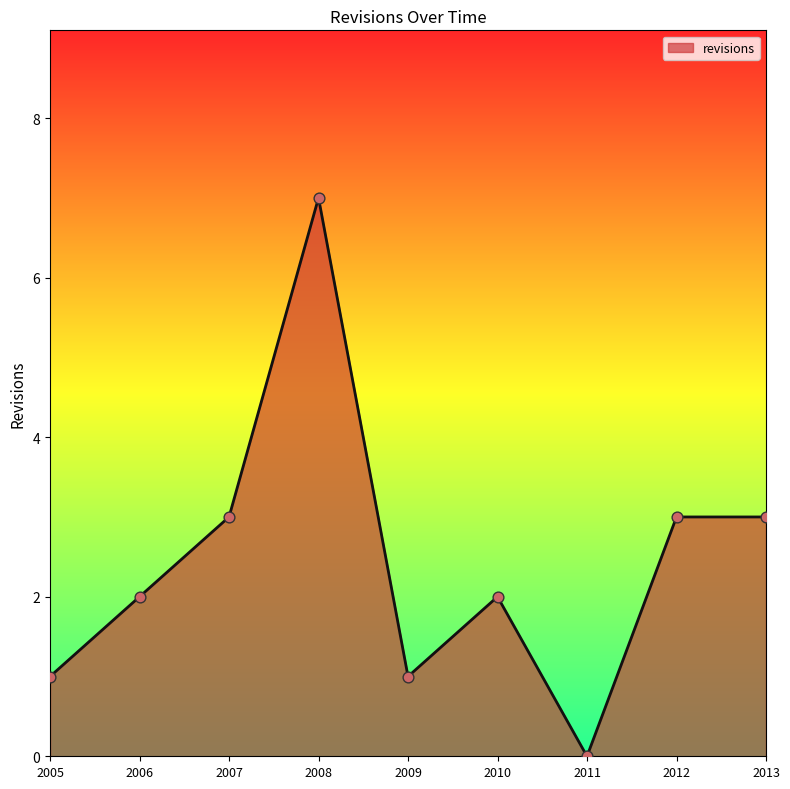

What is the ratio of the value at 2007 to the value at 2008?

0.4